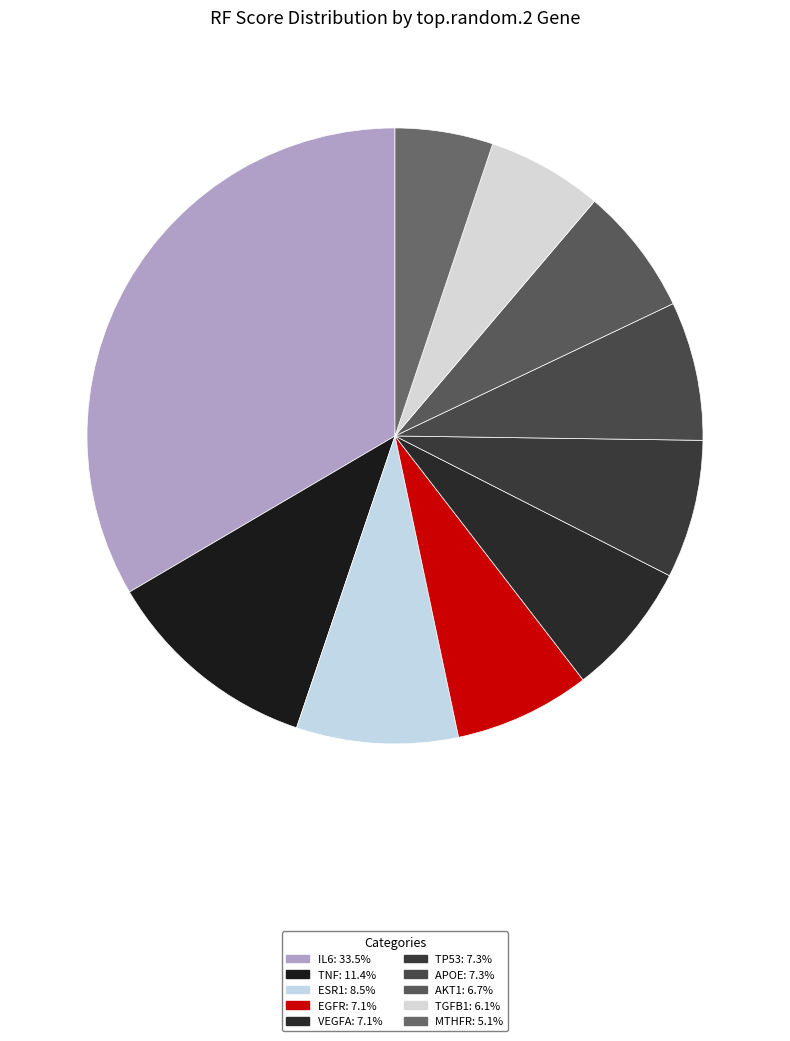

The APOE slice represents 1% of the pie. True or false?

False